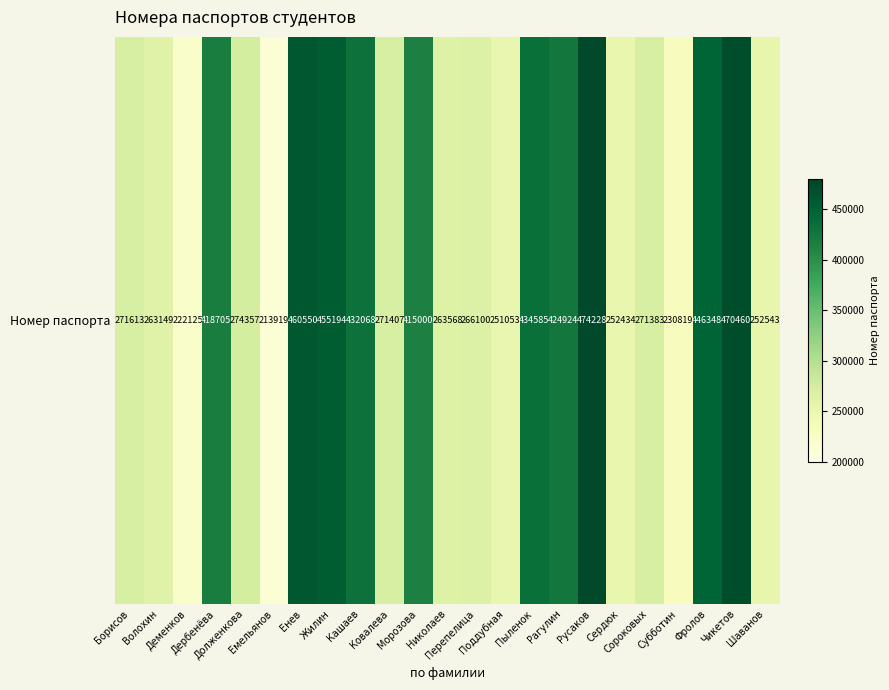

Between Субботин and Шаванов, which is larger?

Шаванов